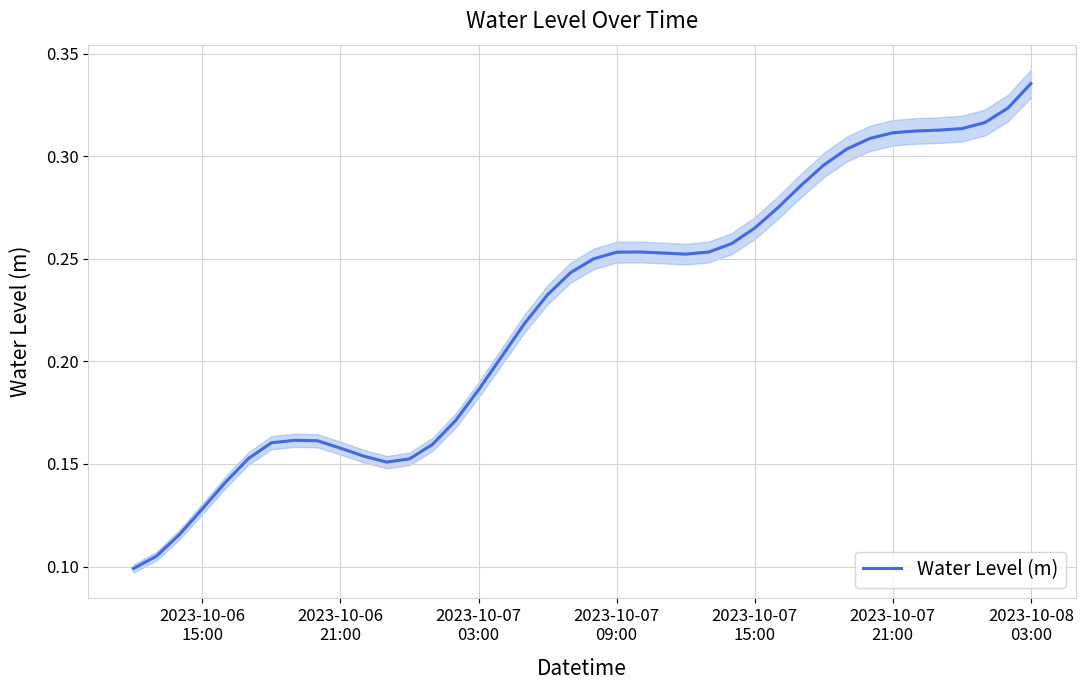

How many points are lower than both their immediate neighbors (excluding endpoints)?

2